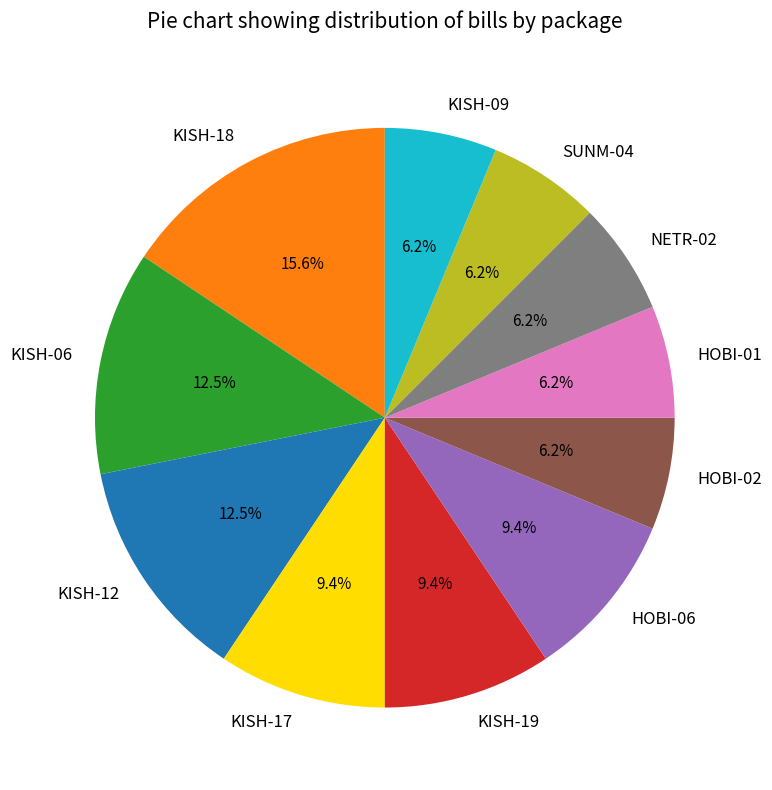

Does NETR-02 represent more than half of the total?

No